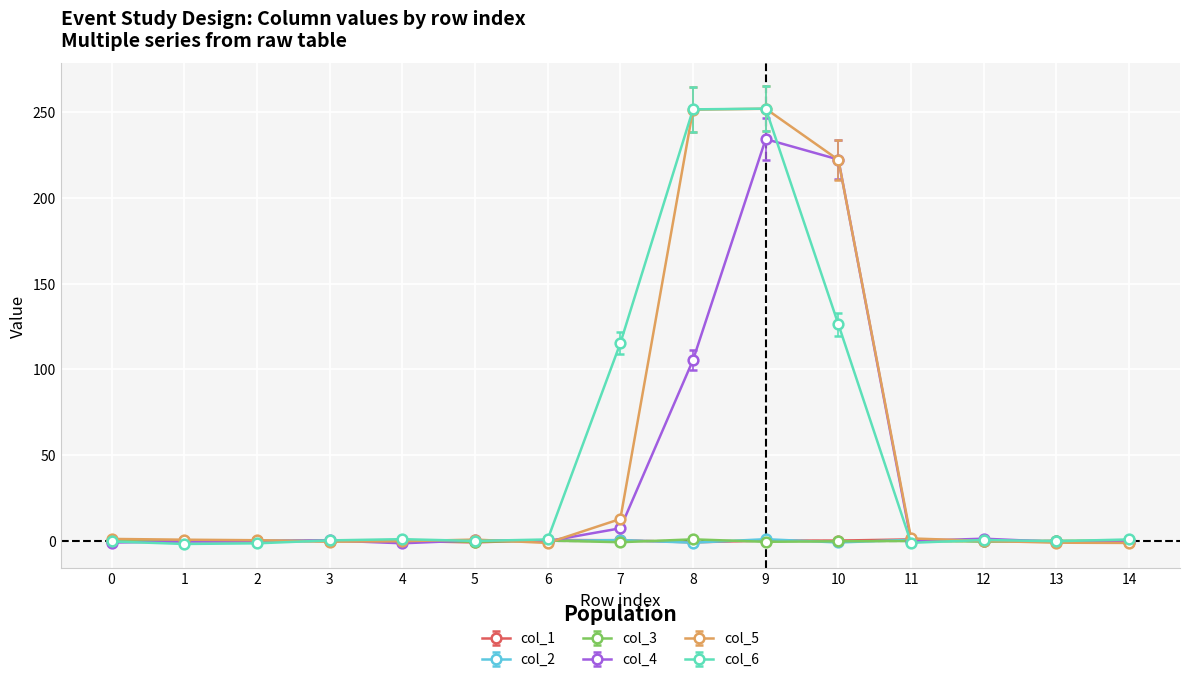

True or false: col_1 has more than 0 interior local peaks.

True